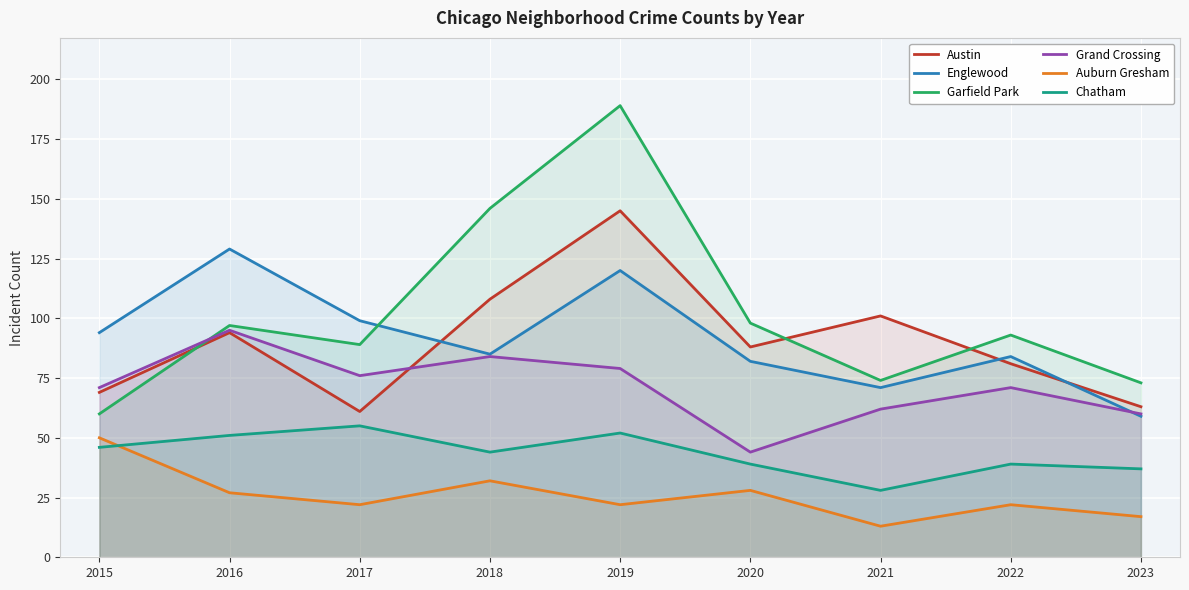

True or false: Auburn Gresham has a value of 22 at 2017.

True